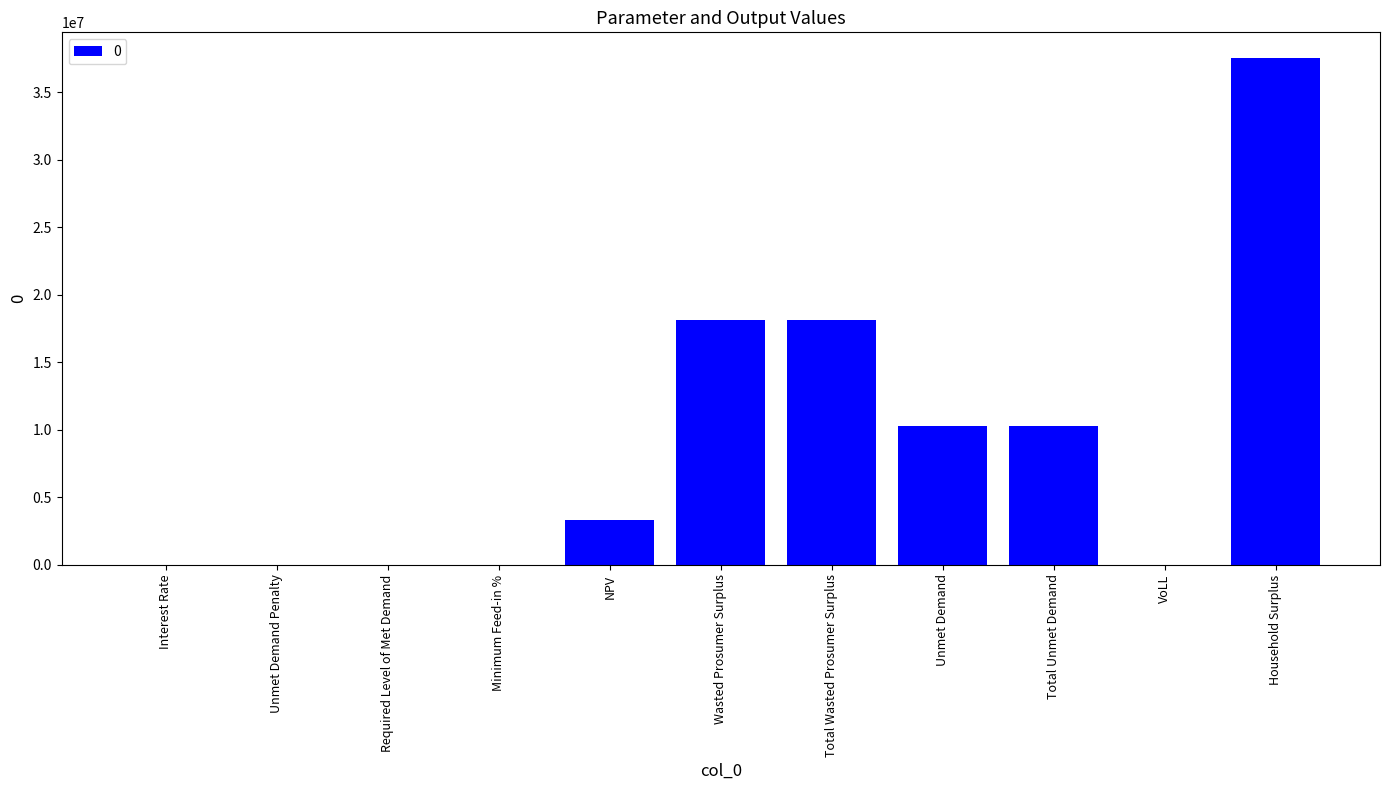

The chart shows a value of 15851686.2 at Household Surplus. True or false?

False